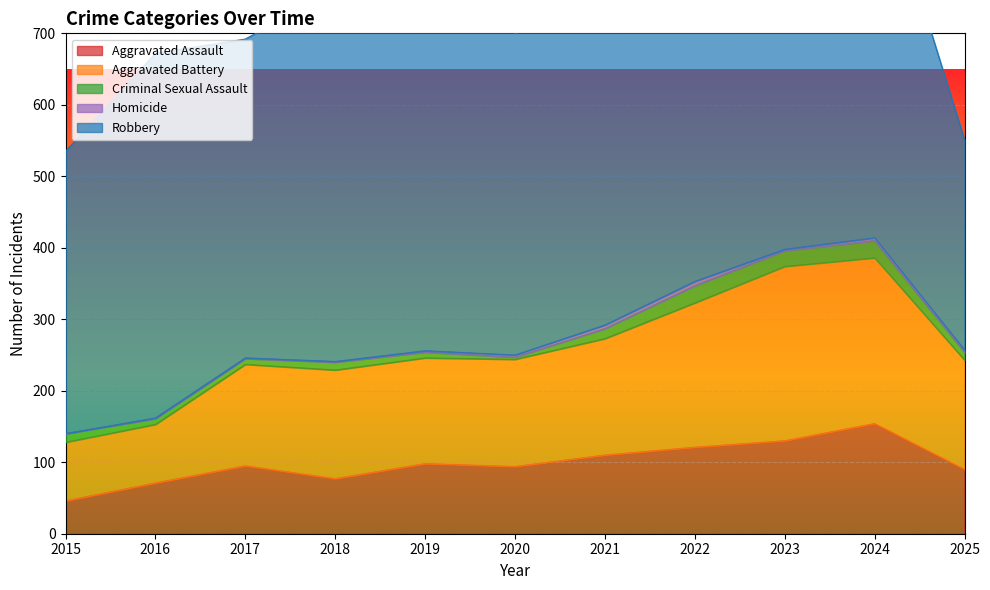

At which label does Robbery reach its peak?

2019